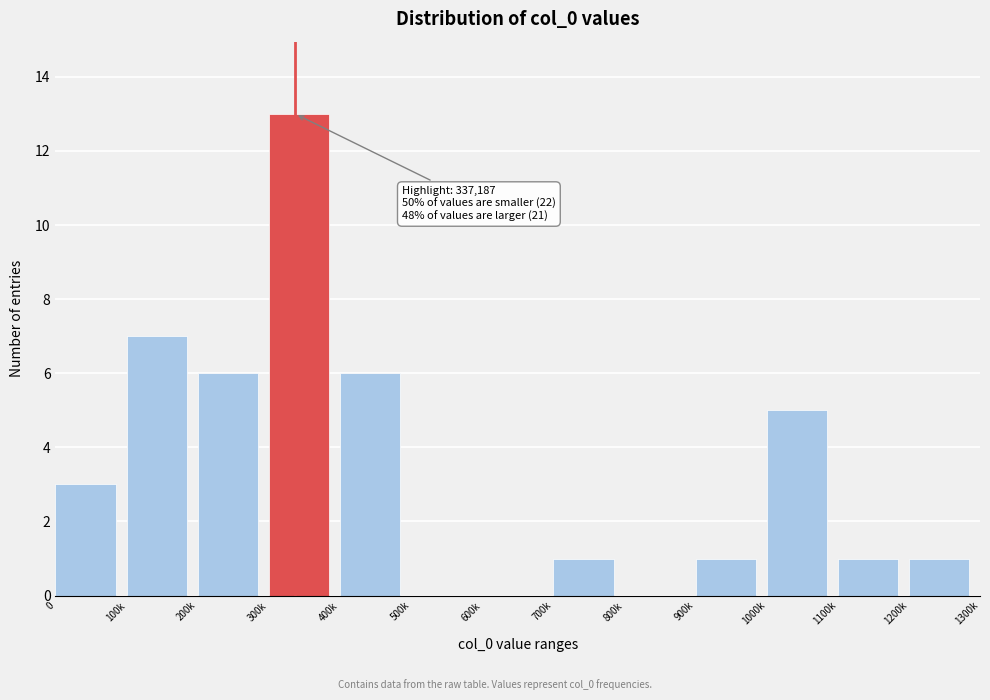

Reading left to right, list all the values displayed in this chart.

0=3	100k=7	200k=6	300k=13	400k=6	500k=0	600k=0	700k=1	800k=0	900k=1	1000k=5	1100k=1	1200k=1